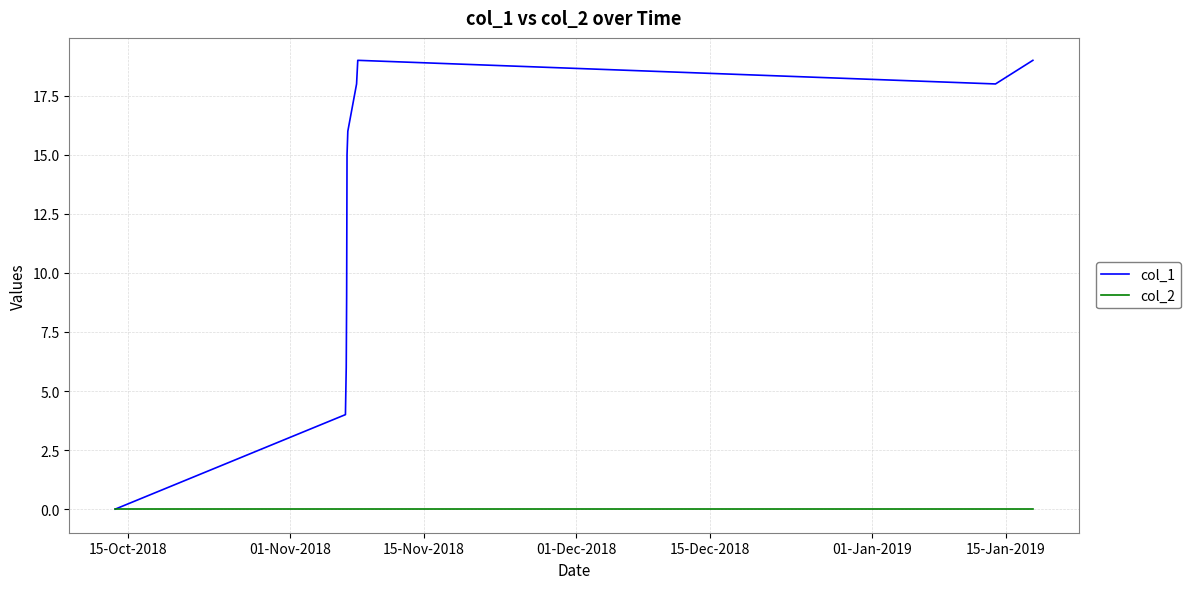

Which series has the largest range (max minus min)?

col_1